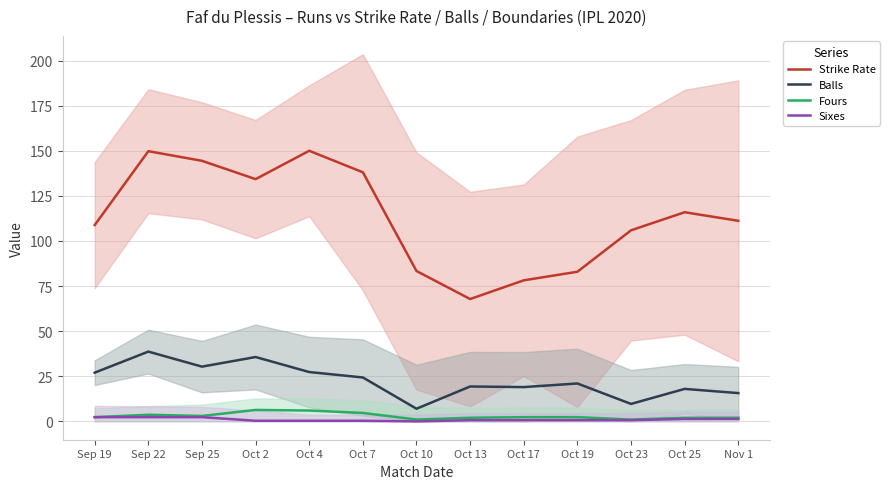

True or false: Sixes and Balls intersect in this chart.

False